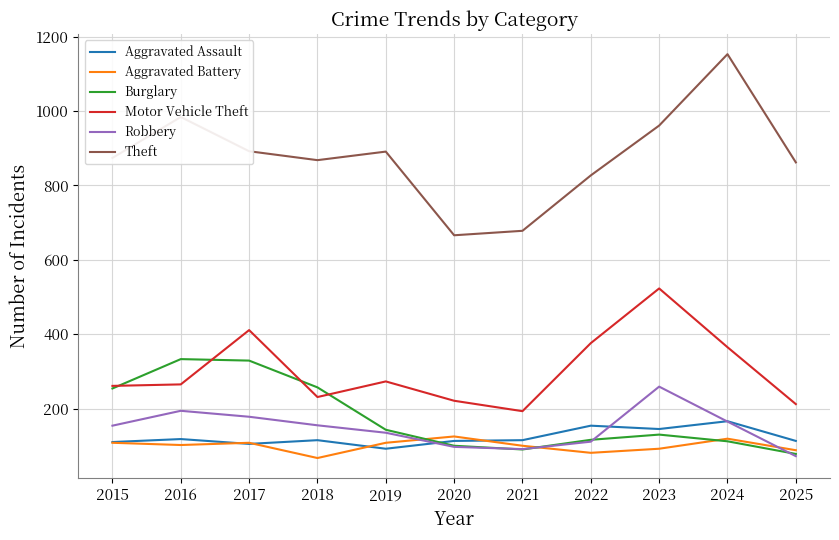

What is the maximum value shown in the chart?

1153